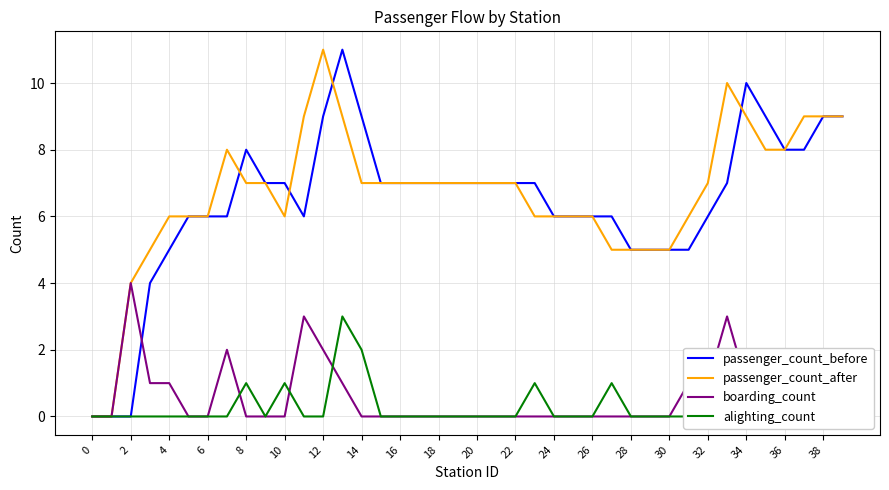

What is the highest value of the passenger_count_before series?

11